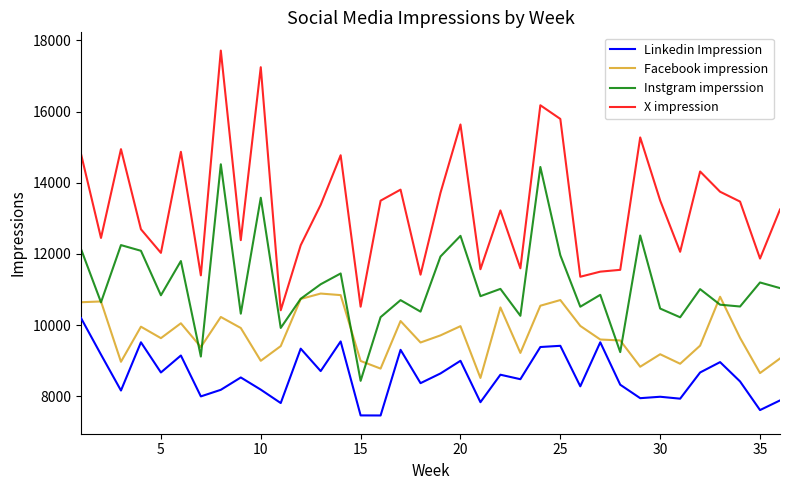

Which series has the largest total across all categories?

X impression